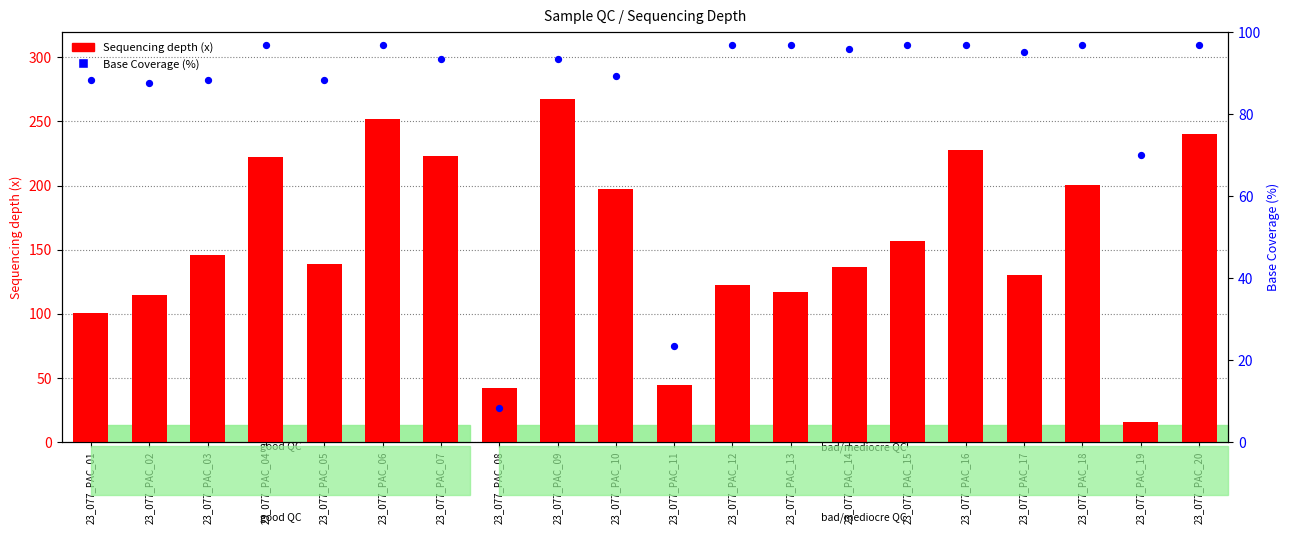

Which series contains the highest Y value?

Sequencing depth (x)